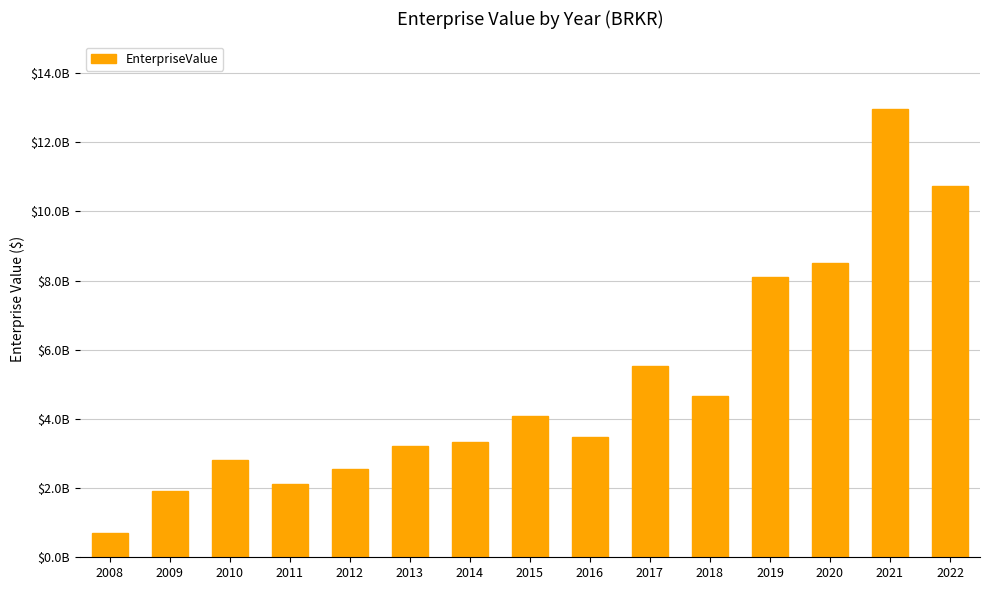

What is the change in value from 2011 to 2013?

+1096637000